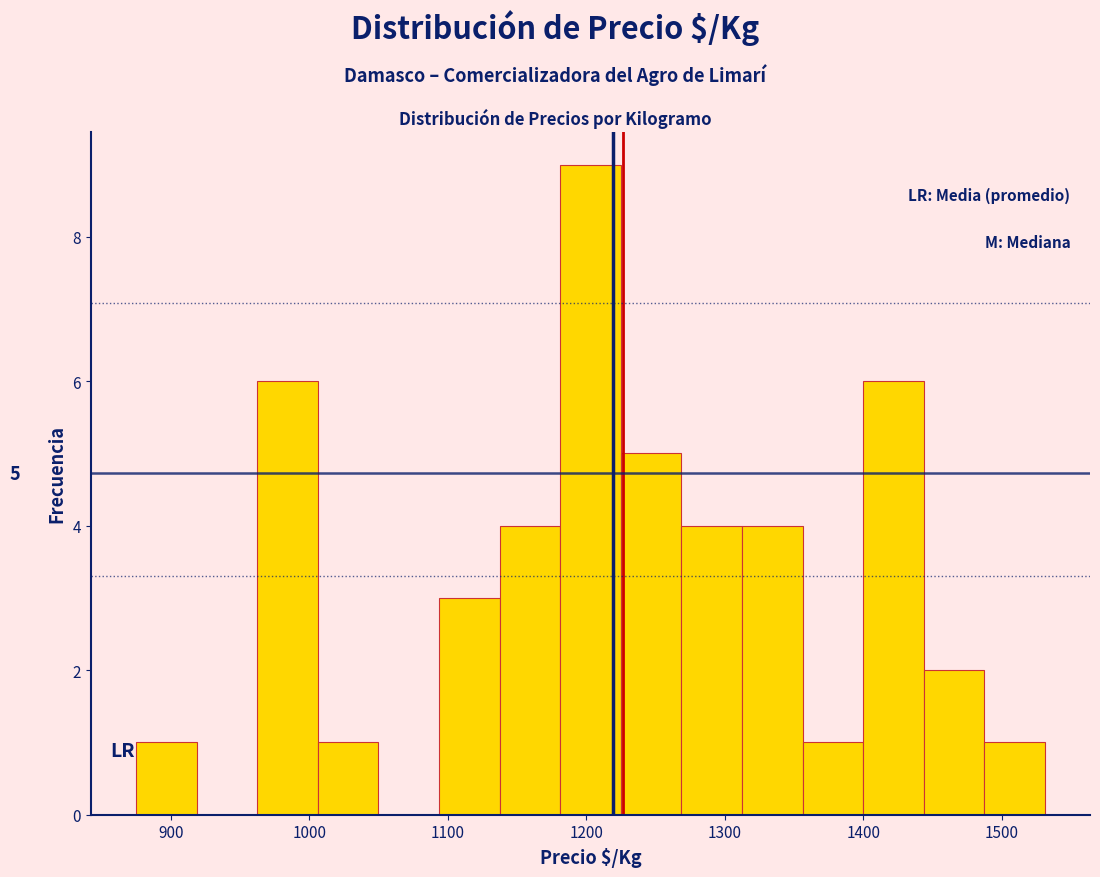

Over which range of the x-axis is the bar tallest?

1180 to 1220